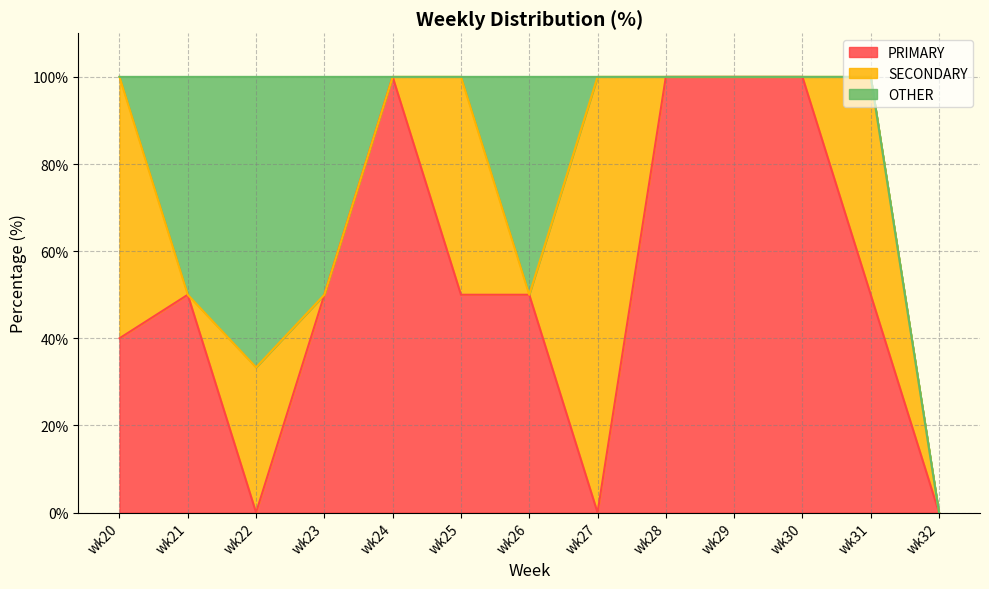

Which series has the widest spread of values?

PRIMARY